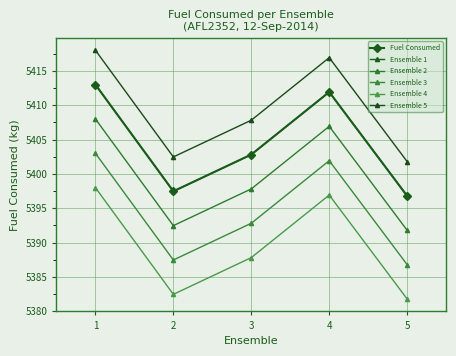

At 1, list the series in order from largest to smallest.

Ensemble 5, Fuel Consumed, Ensemble 1, Ensemble 2, Ensemble 3, Ensemble 4